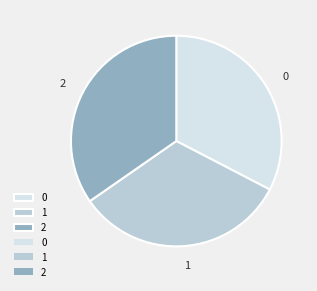

What is the ratio of the value at 0 to the value at 2?

0.9